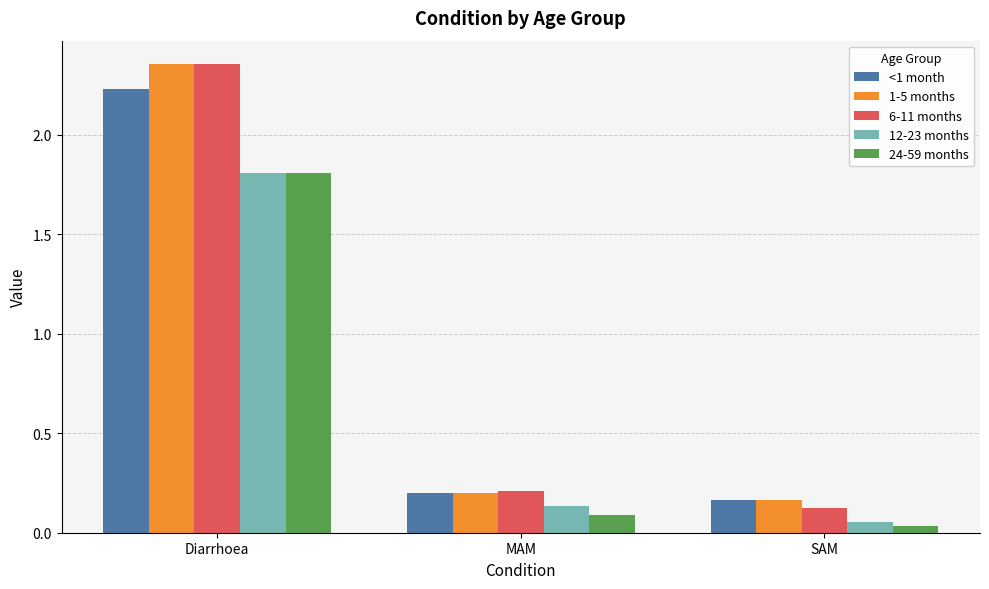

Rank the categories by 12-23 months value from highest to lowest.

Diarrhoea, MAM, SAM